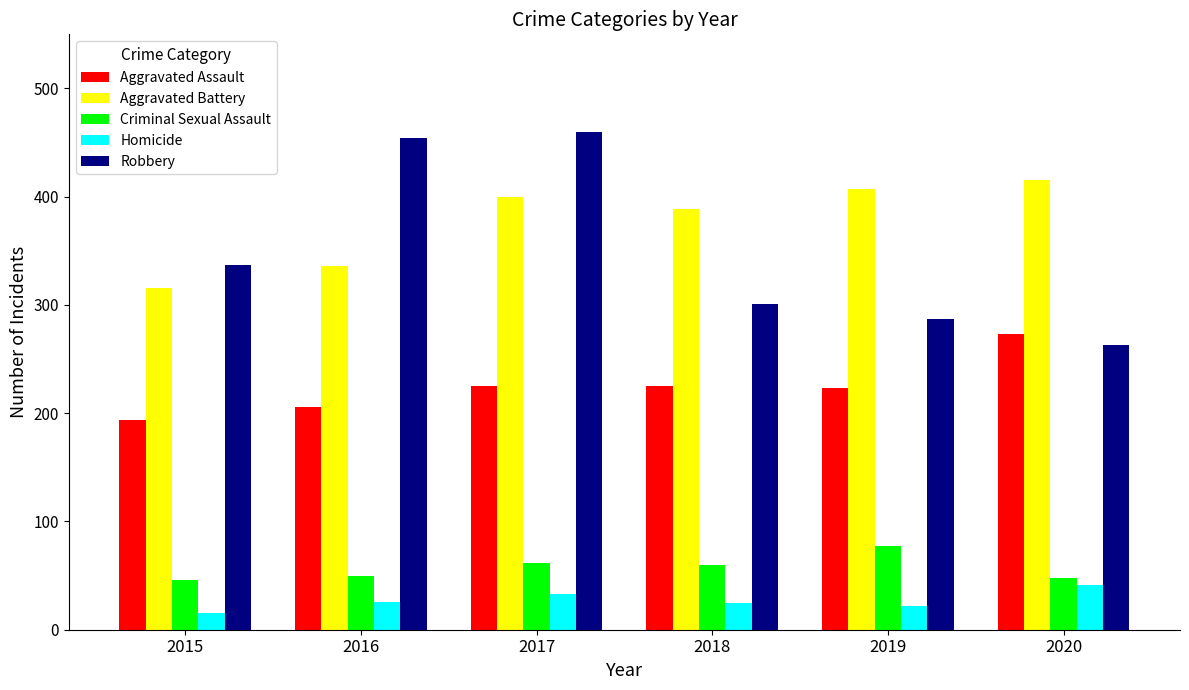

What is the minimum value shown in the chart?

15